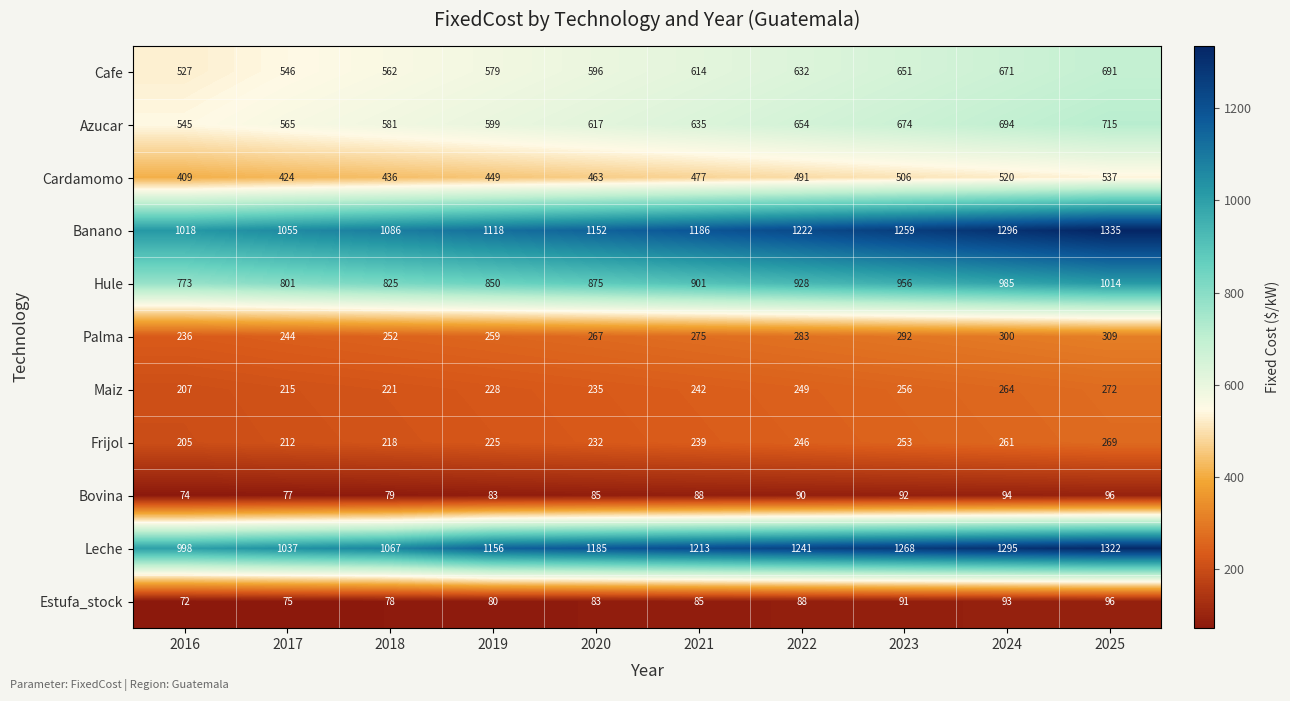

What is the total value across all series at 2024?

6473